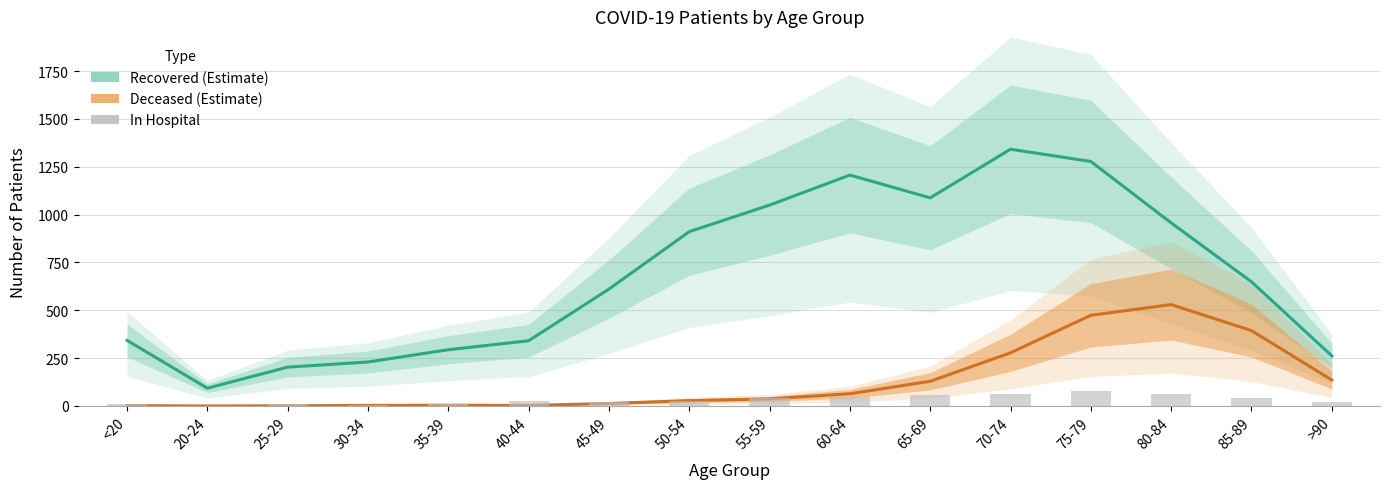

What is the sum of all In Hospital values?

544